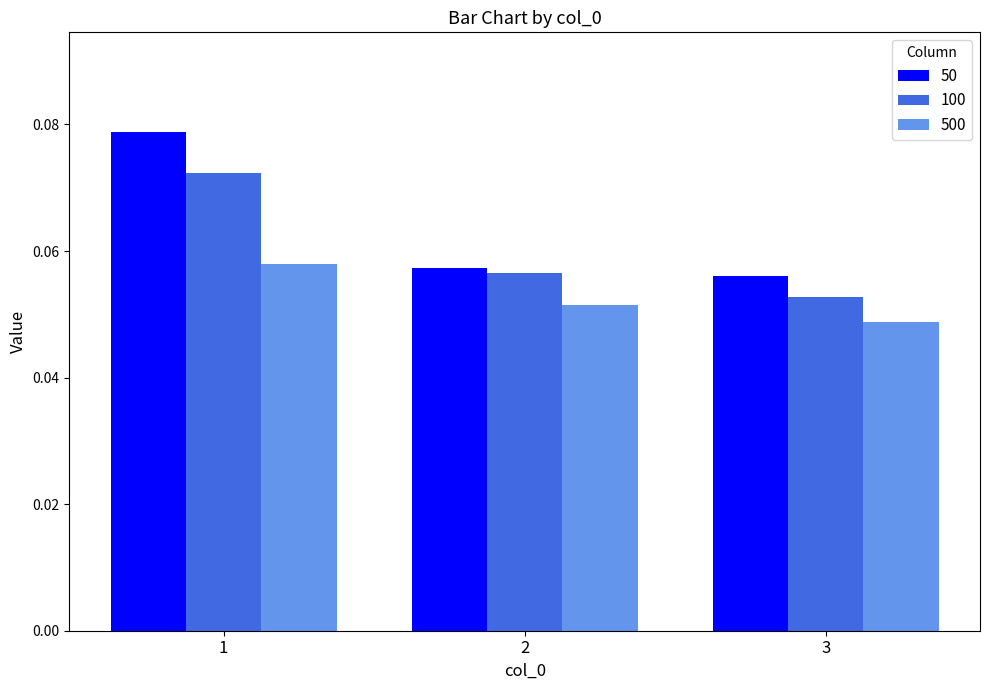

How many bars are there in each group?

3